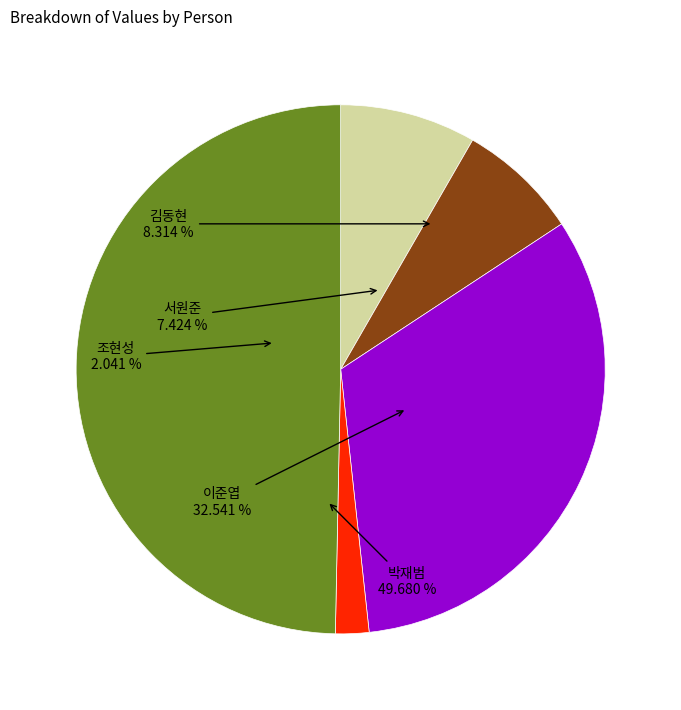

How many segments does this pie chart have?

5